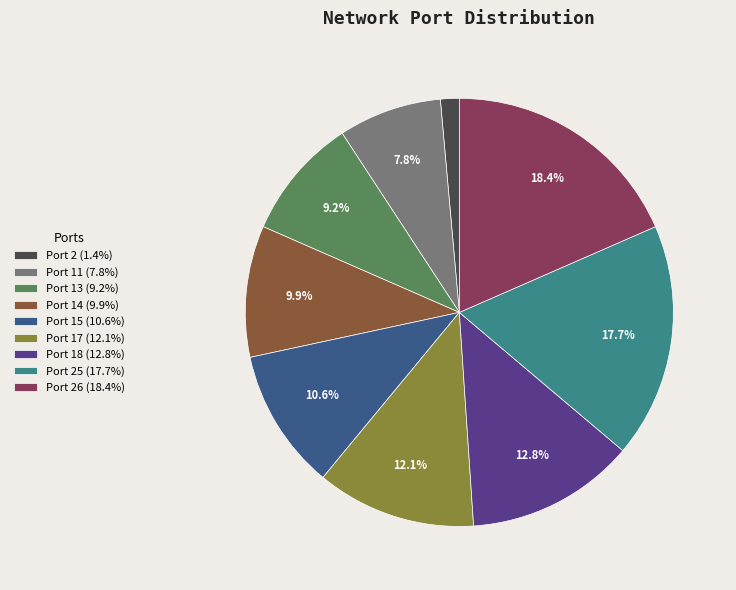

Do Port 15 (10.6%) and Port 18 (12.8%) together represent more than half of the pie?

No